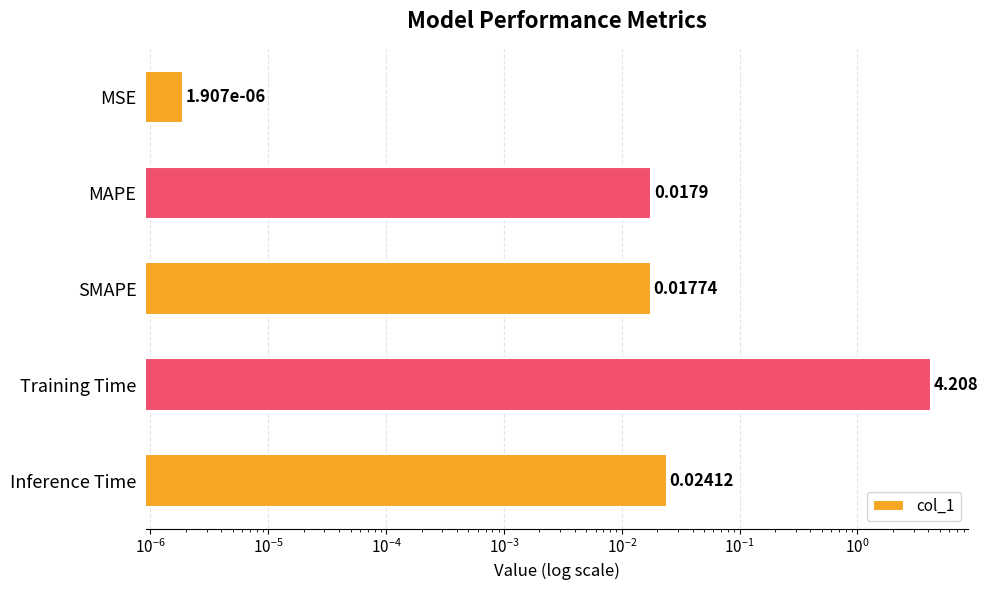

Does the chart contain any negative values?

No